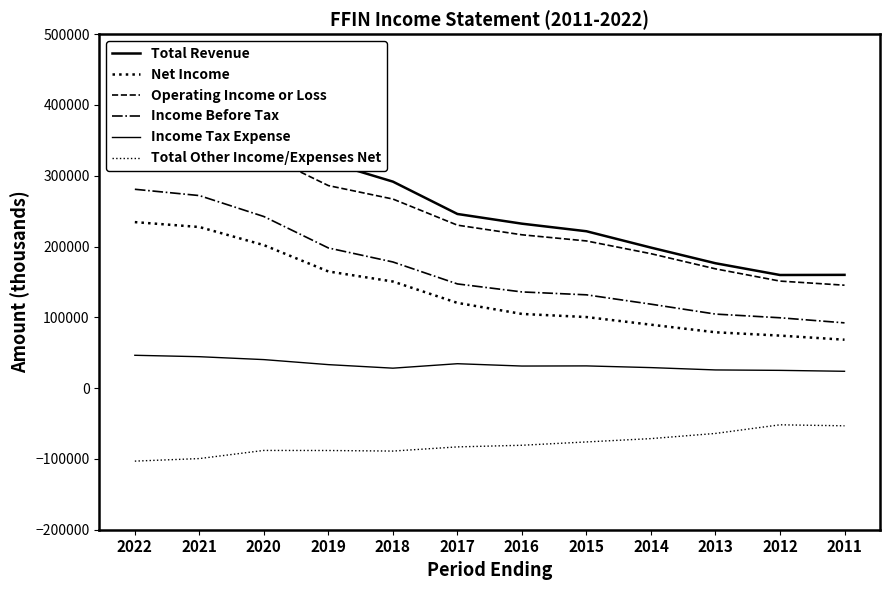

What is the maximum value shown in the chart?

432900